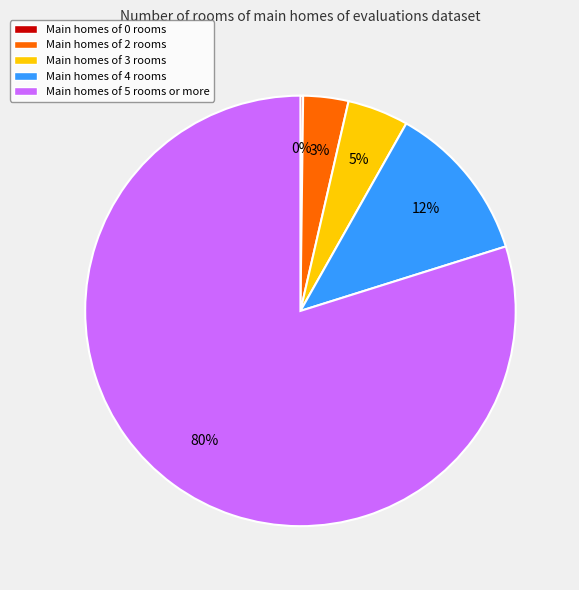

Which slice is the largest?

Main homes of 5 rooms or more